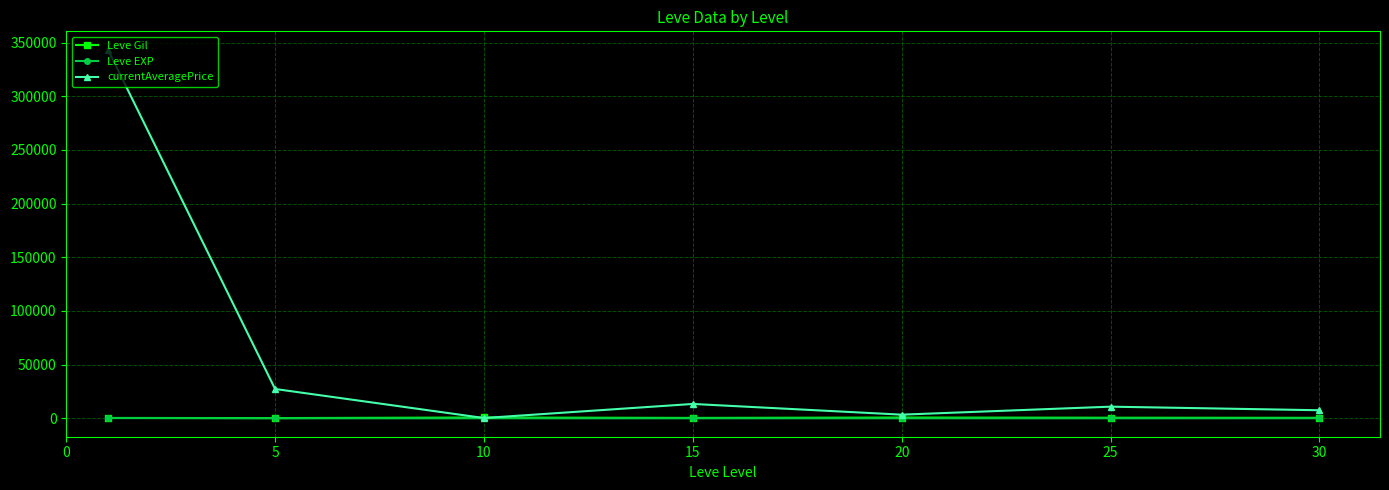

What is the lowest value of the Leve Gil series?

201.7